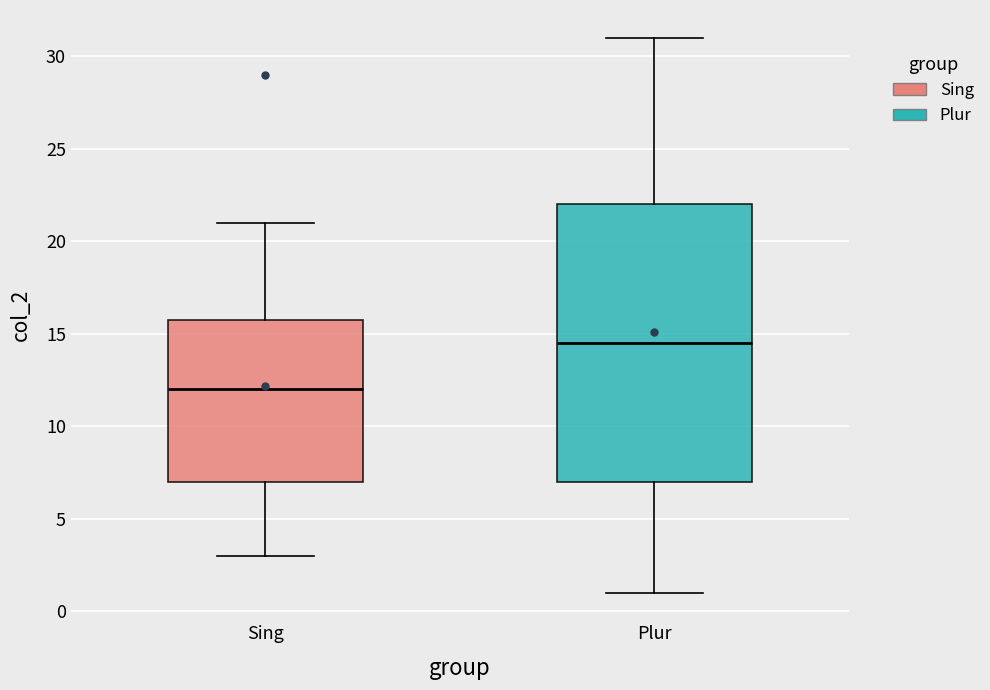

Comparing the boxes themselves (not the whiskers), which one is the tallest?

Plur